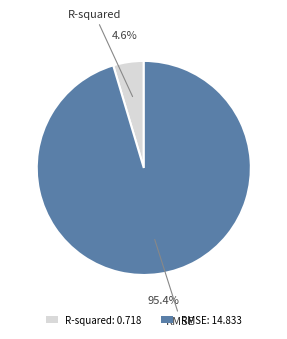

Is there a majority slice in this chart?

Yes